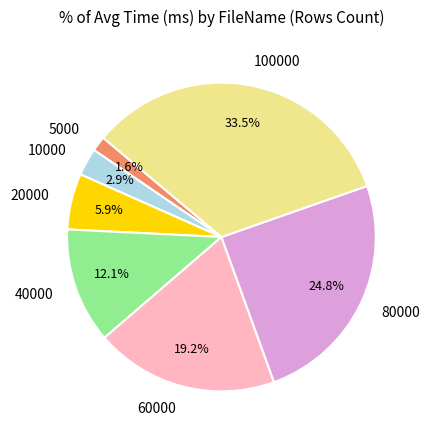

Is there any slice that represents more than half of the pie?

No